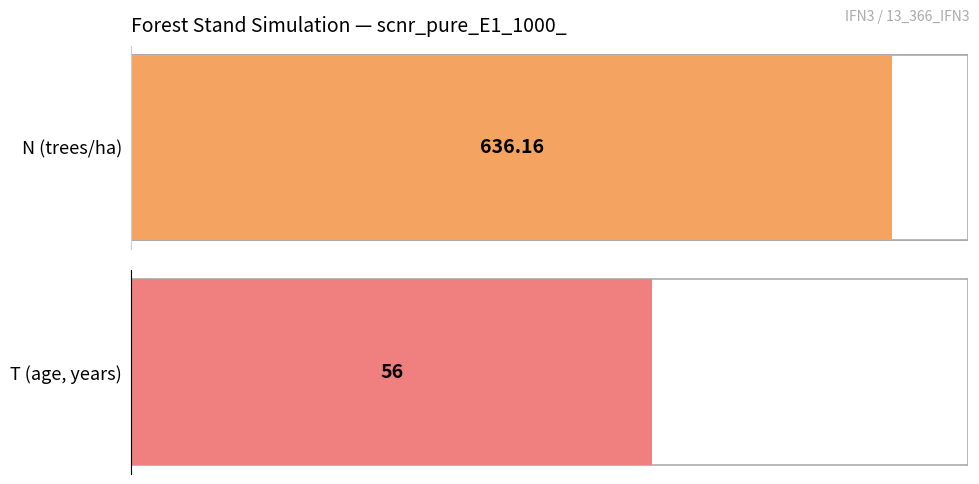

How many bars are there in each group?

2